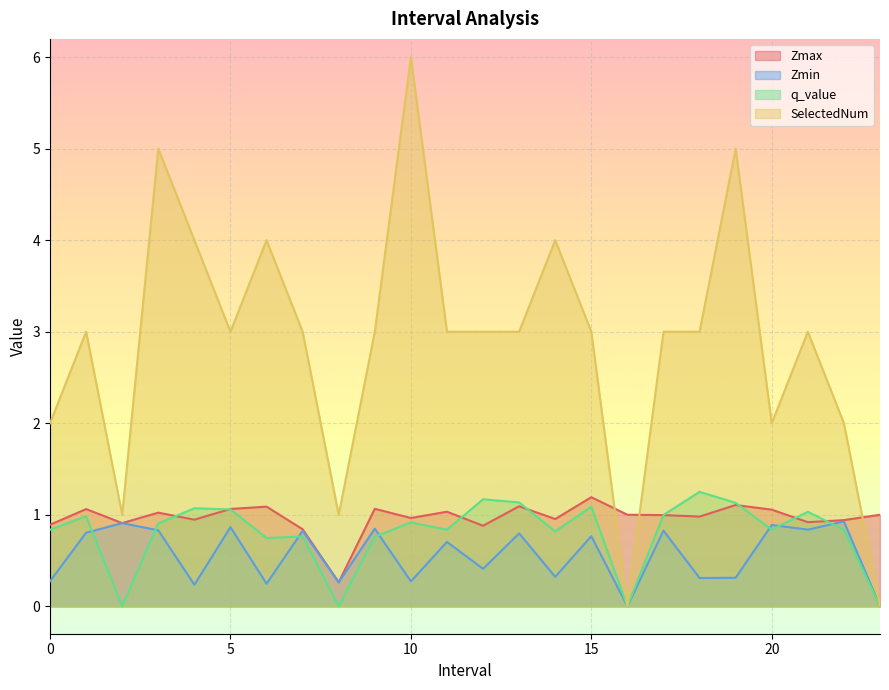

What is the difference between the q_value values at 7.0 and 21.0?

0.3